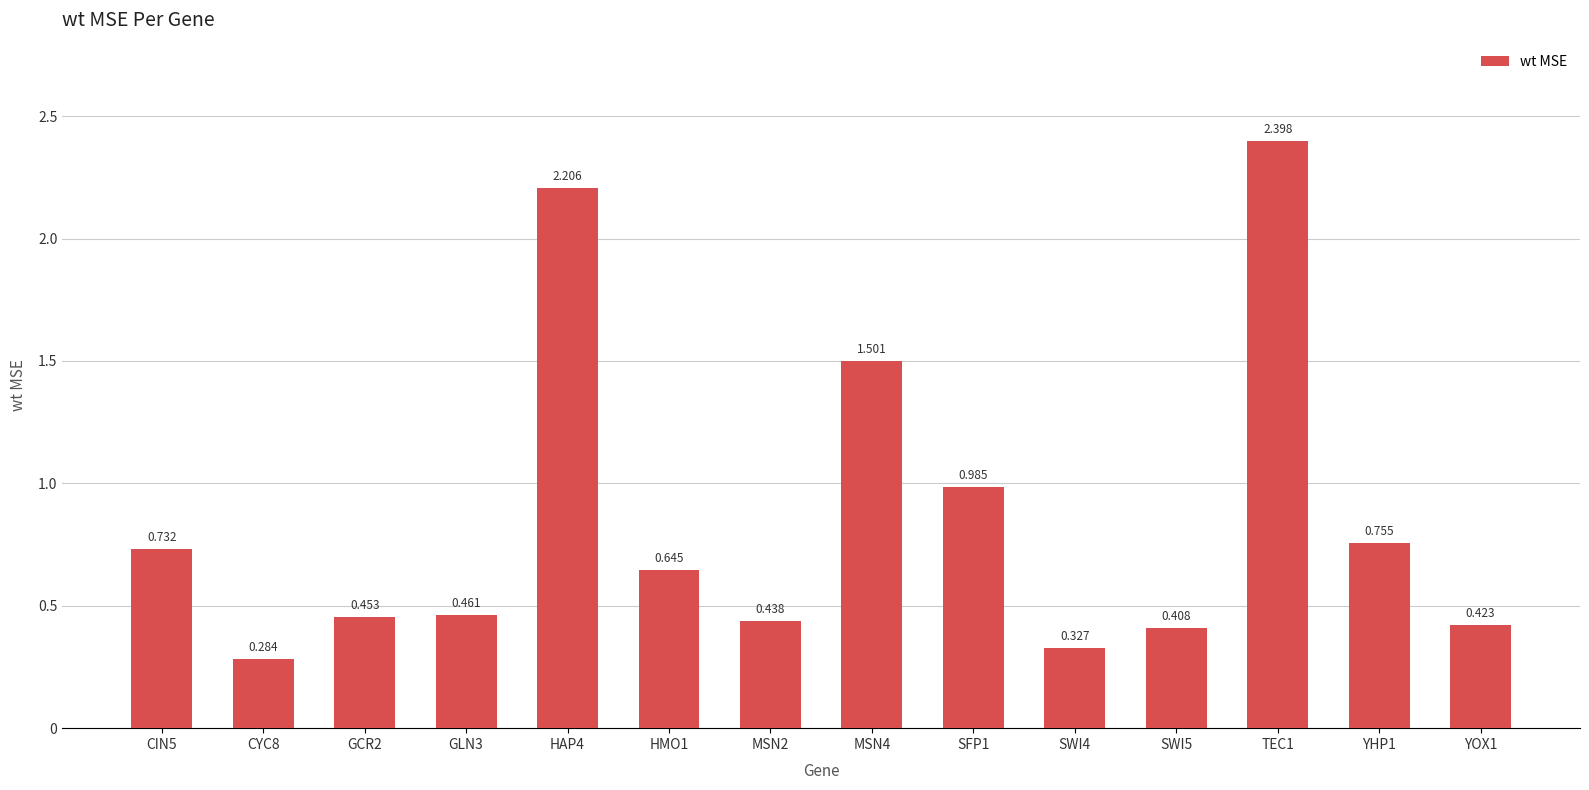

What position from the right is SWI4?

5